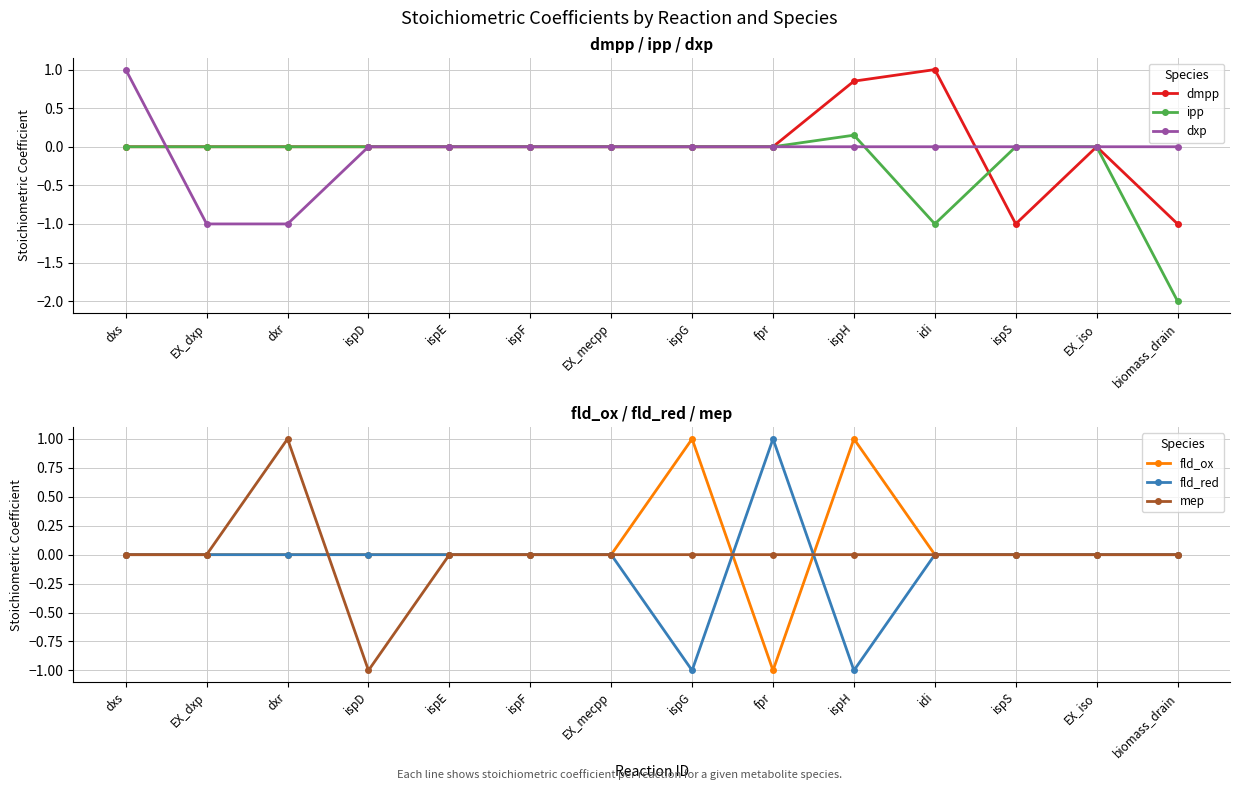

Which has a higher value, ispD or ispS?

ispD